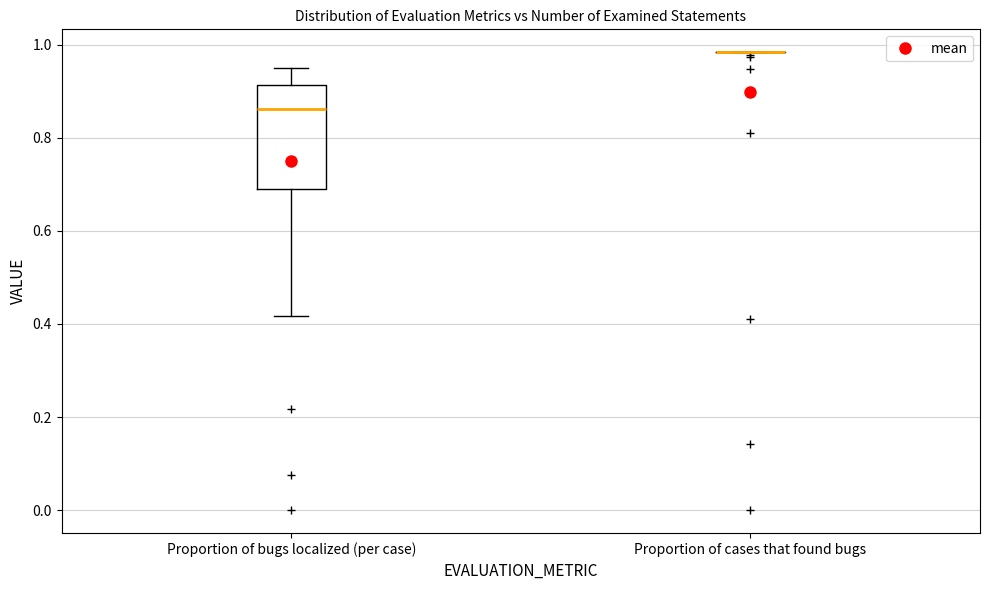

Reading left to right, read every box against the y-axis: the position of its median line, the range the box covers, and the ends of its whiskers. The values are not printed on the chart, so give them approximately, as read against the axis.

Proportion of bugs localized (per case): median 0.86, box 0.70 to 0.92, whiskers 0.42 to 0.96
Proportion of cases that found bugs: box collapsed to a line at 0.98, whiskers 0.98 to 0.98